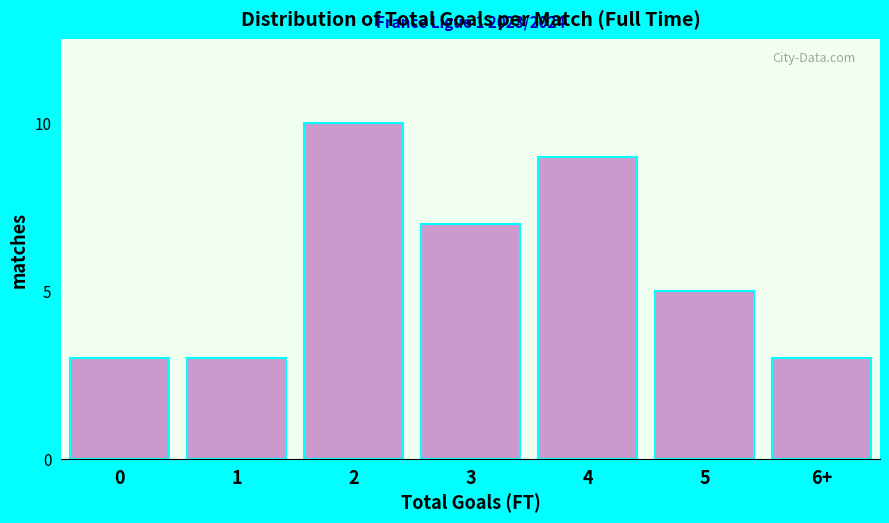

Reading left to right, what are all the values shown in this chart?

3	3	10	7	9	5	3